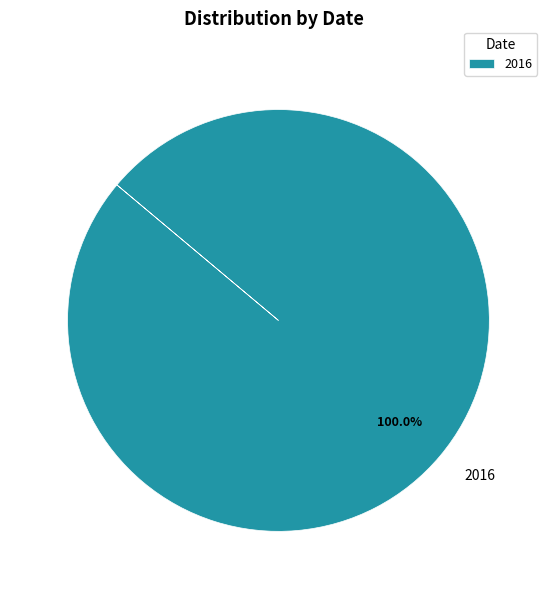

Does any single category account for the majority?

Yes